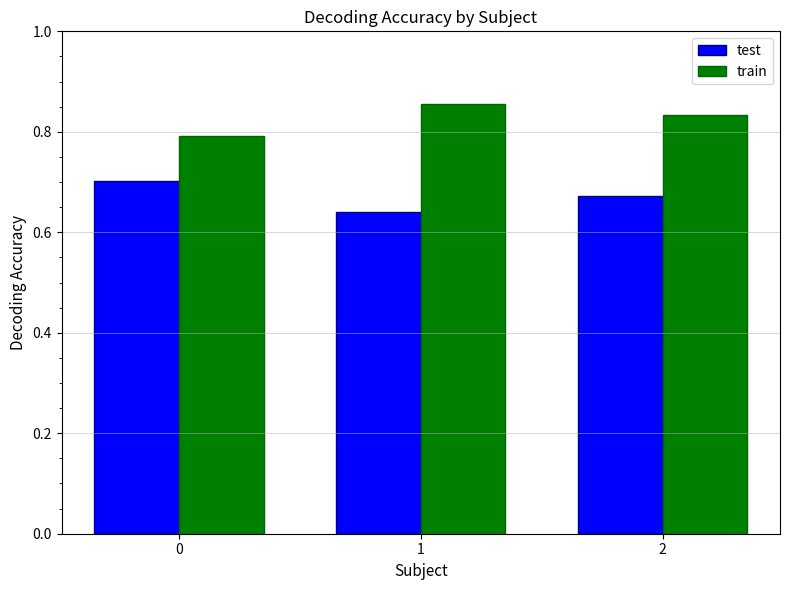

How many bars are there in total?

6